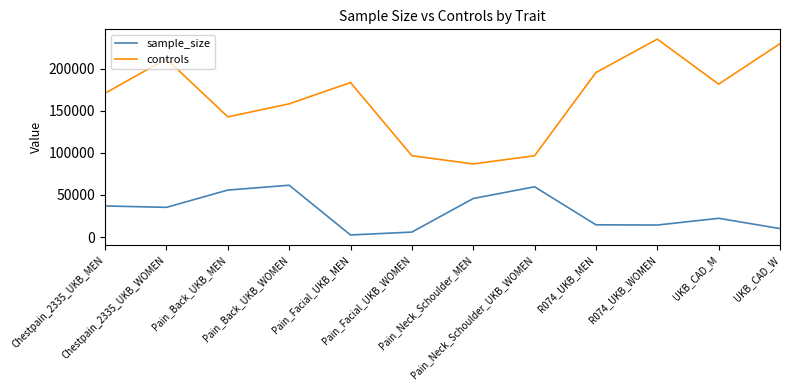

Read the controls value at Chestpain_2335_UKB_WOMEN, to the nearest 50.

211500